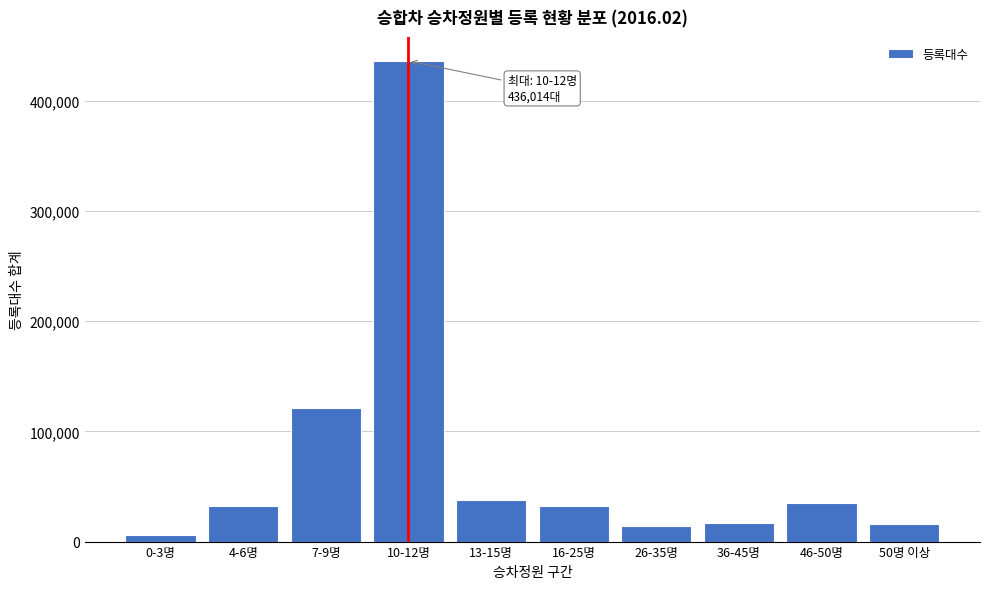

The value at 10-12명 is 436014. True or false?

True